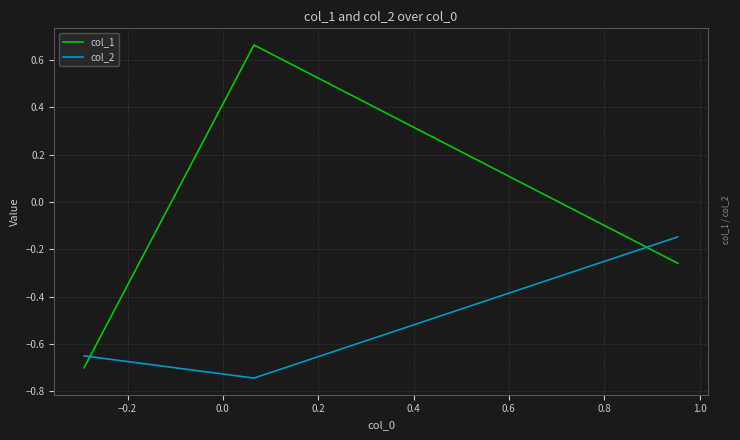

Which series has the largest total across all categories?

col_1